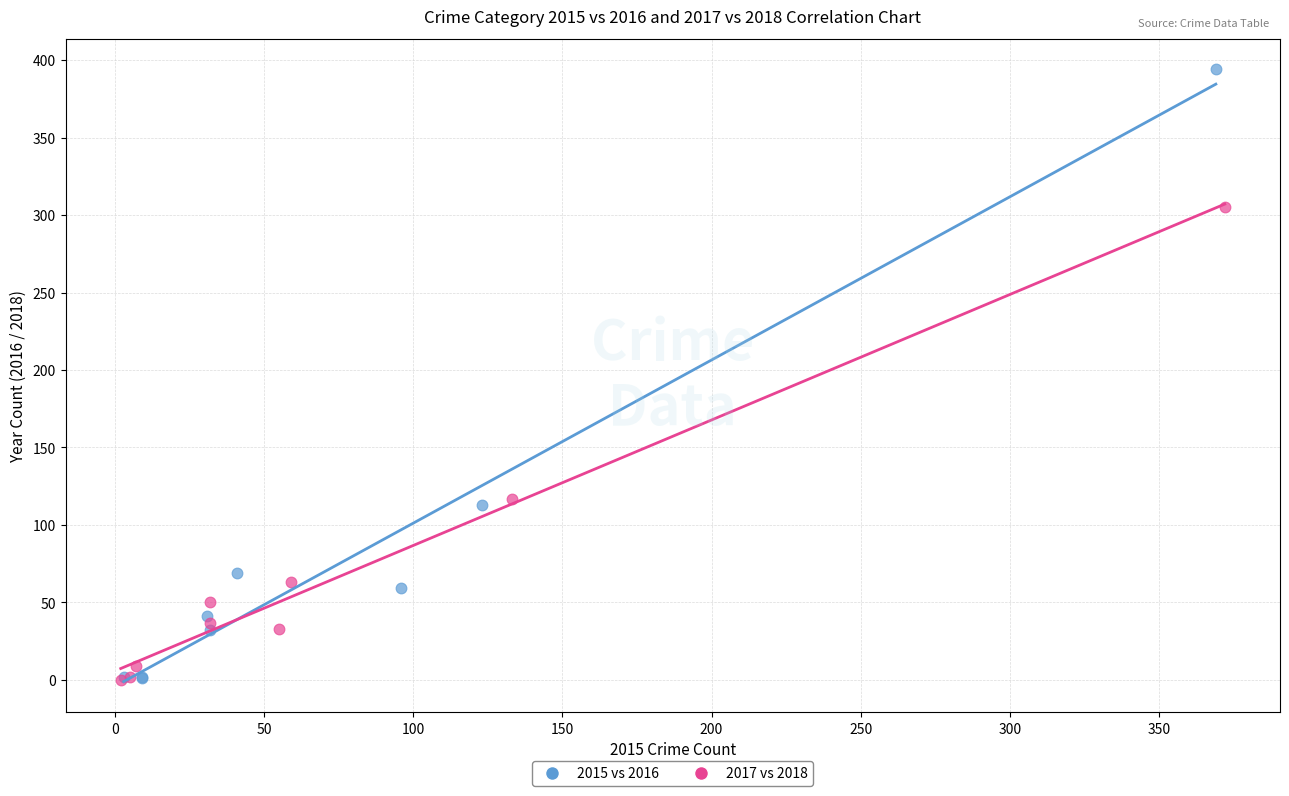

Which series reaches the maximum Y coordinate?

2015 vs 2016